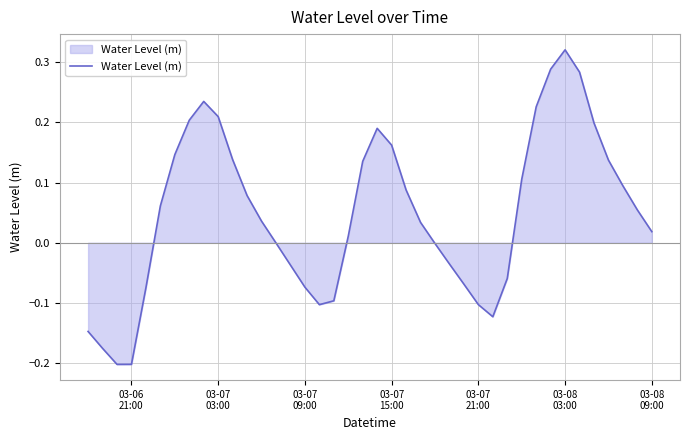

What is the difference between the maximum and minimum values?

0.5